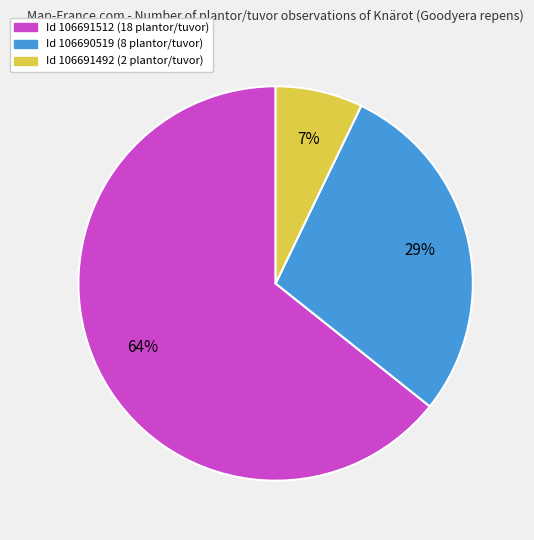

Does any single category account for the majority?

Yes